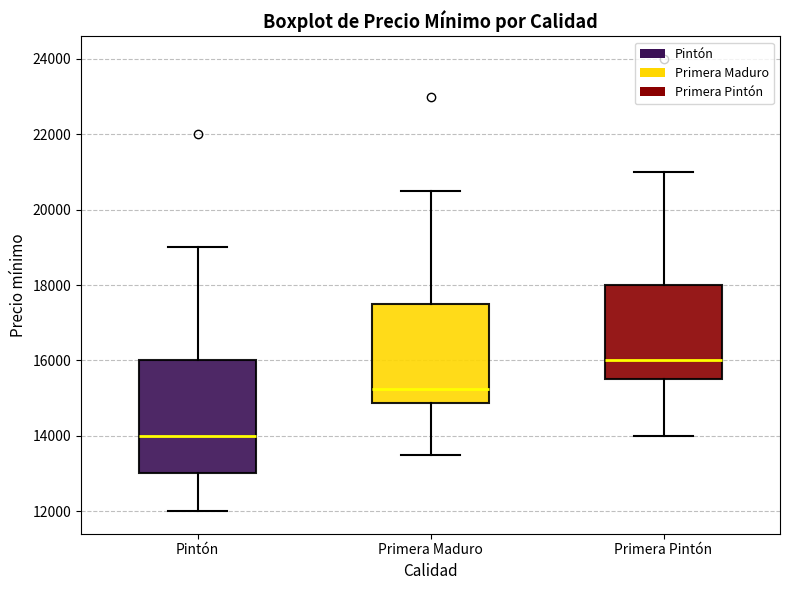

Which box is the tallest, from its lower edge to its upper edge?

Pintón